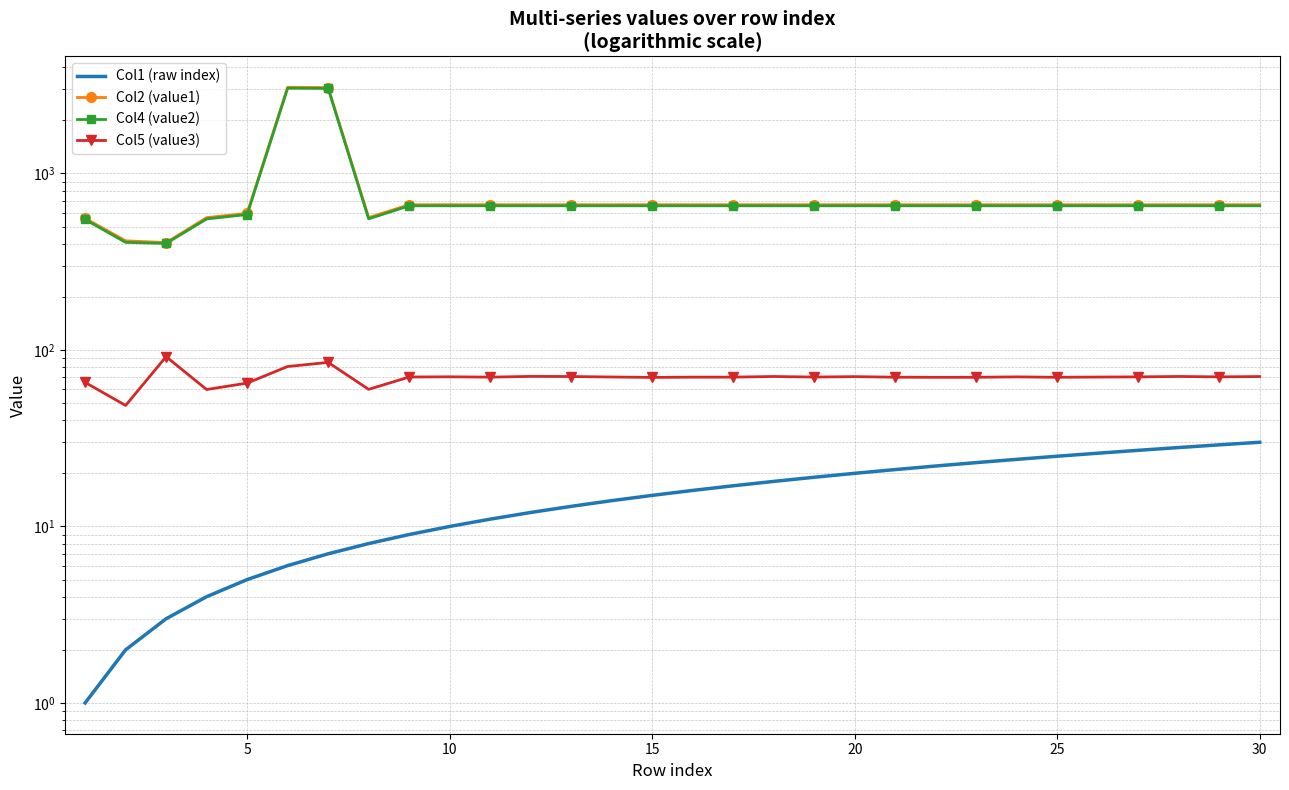

Count the number of categories in the chart.

30